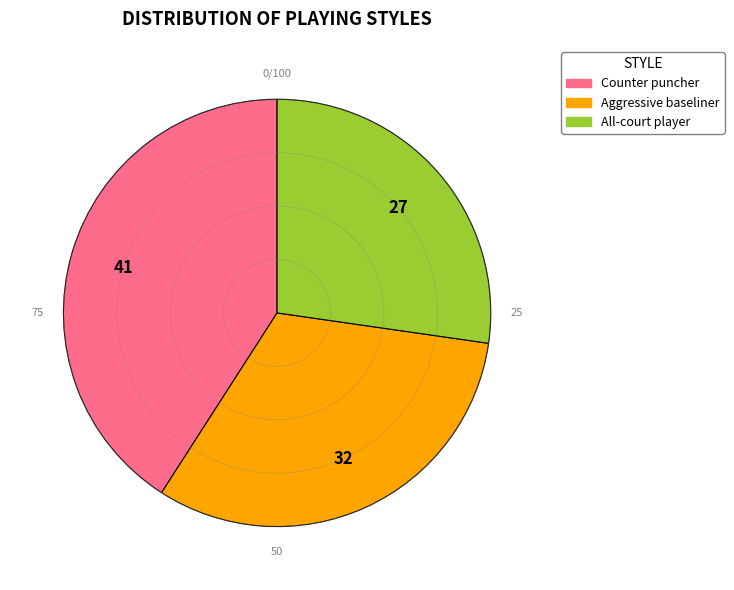

To the nearest percent, what is the difference between the Aggressive baseliner and All-court player slice percentages?

5%